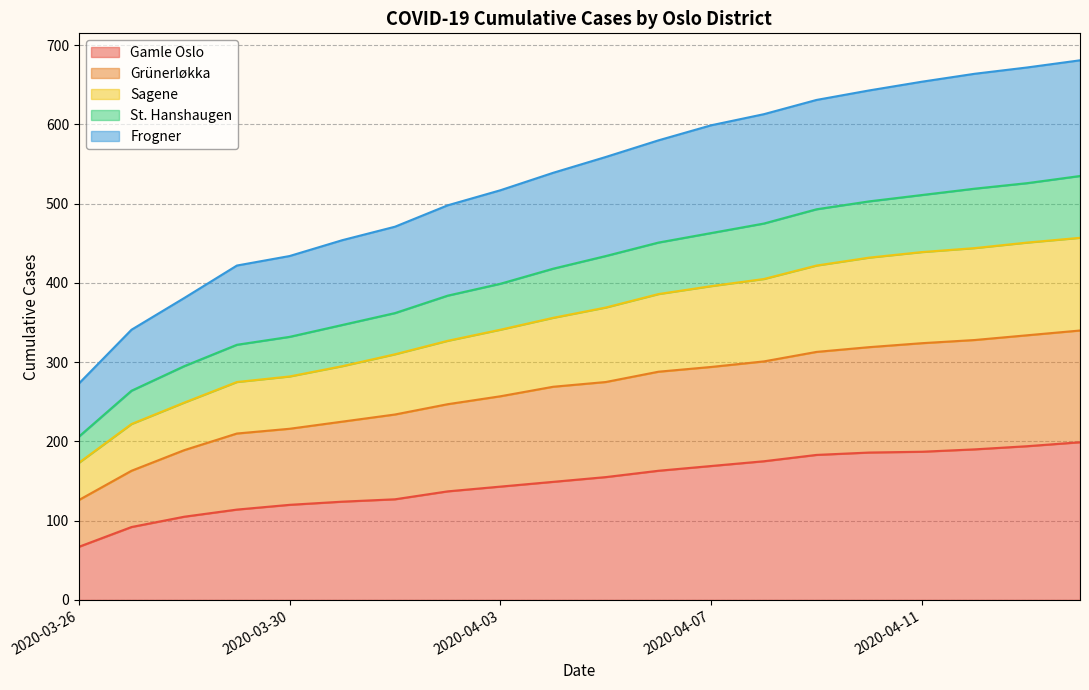

What is the highest value of the Gamle Oslo series?

199